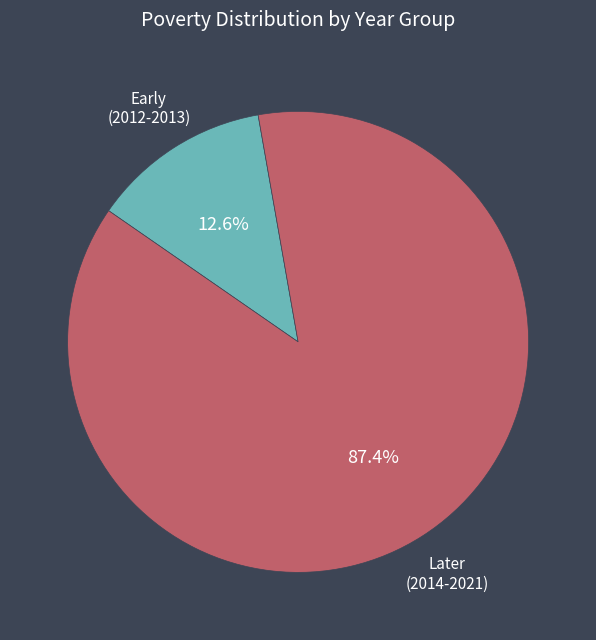

Which slice represents more than half of the pie?

Later (2014-2021)